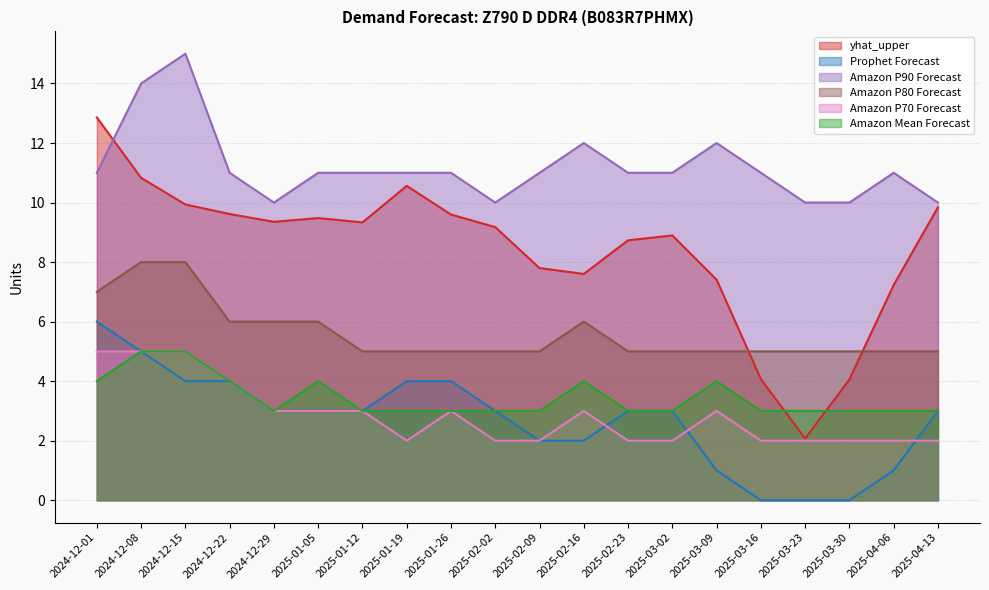

What is the sum of all Prophet Forecast values?

54.0